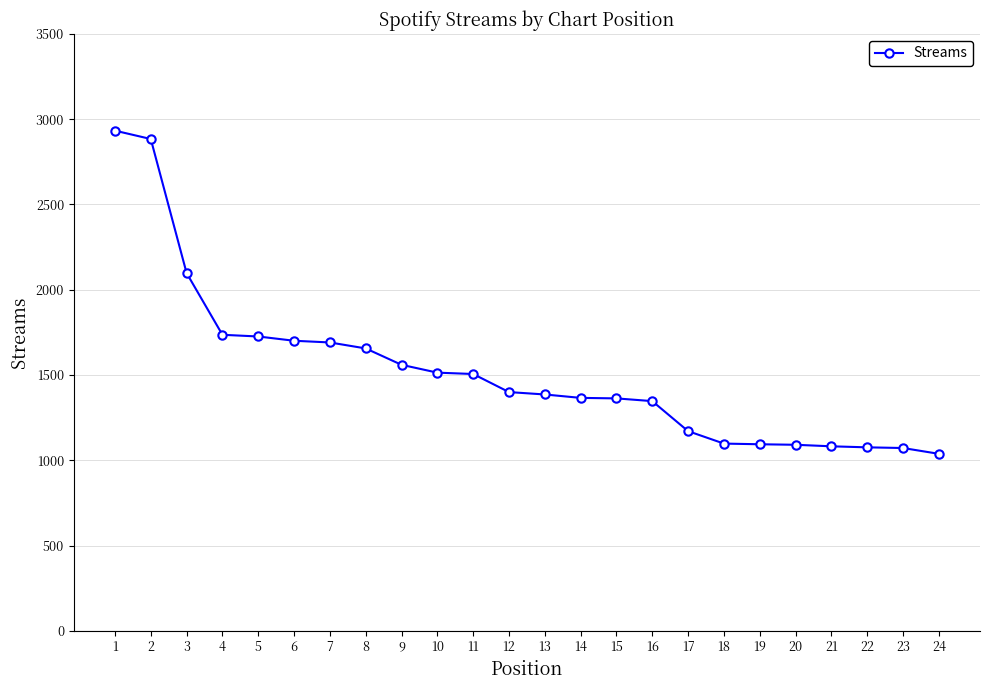

What is the minimum value shown in the chart?

1038